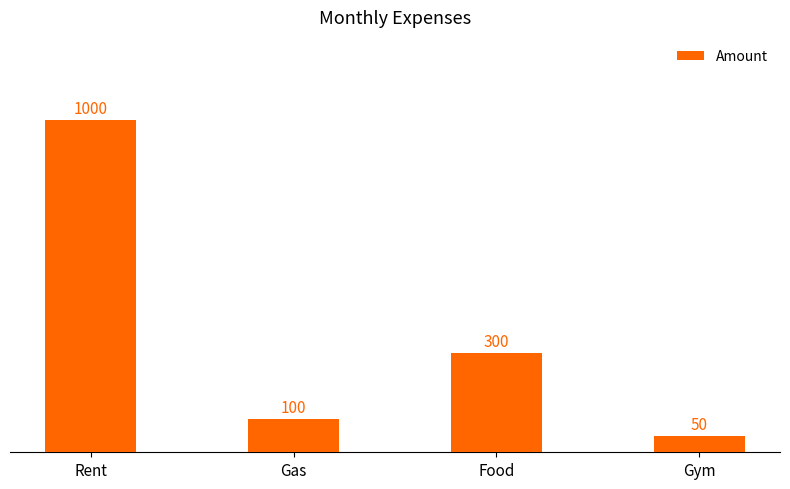

Approximately how many times larger is the value at Rent compared to Food?

3.3